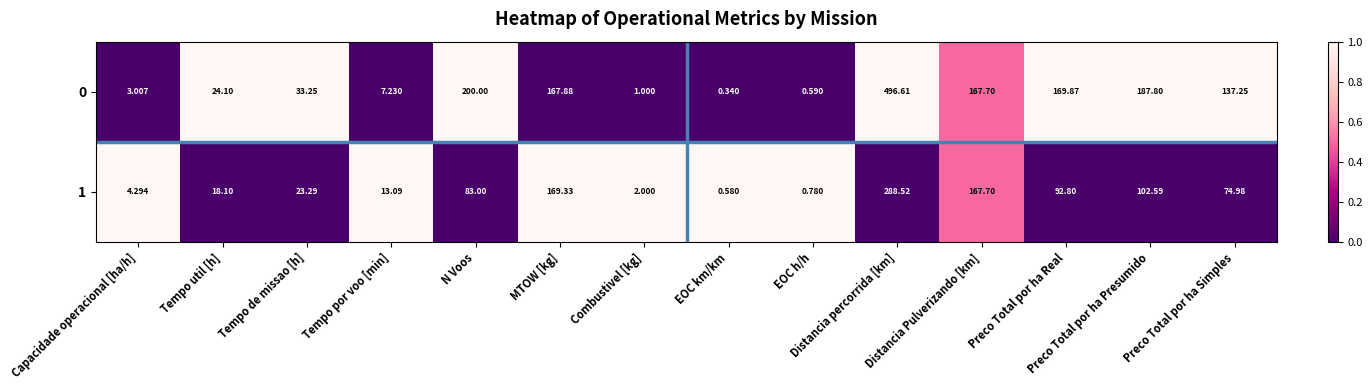

How many distinct data groups are displayed?

2